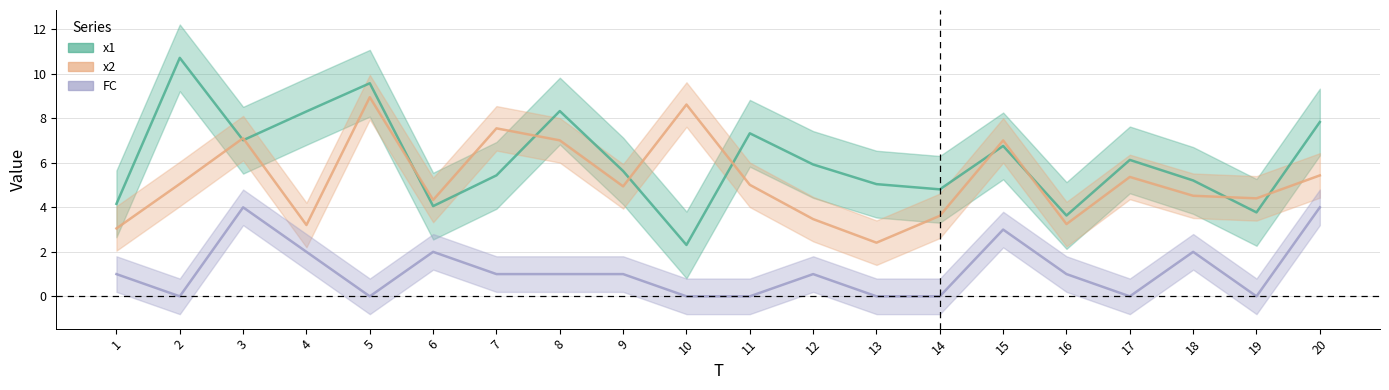

Which series has the largest range (max minus min)?

x1